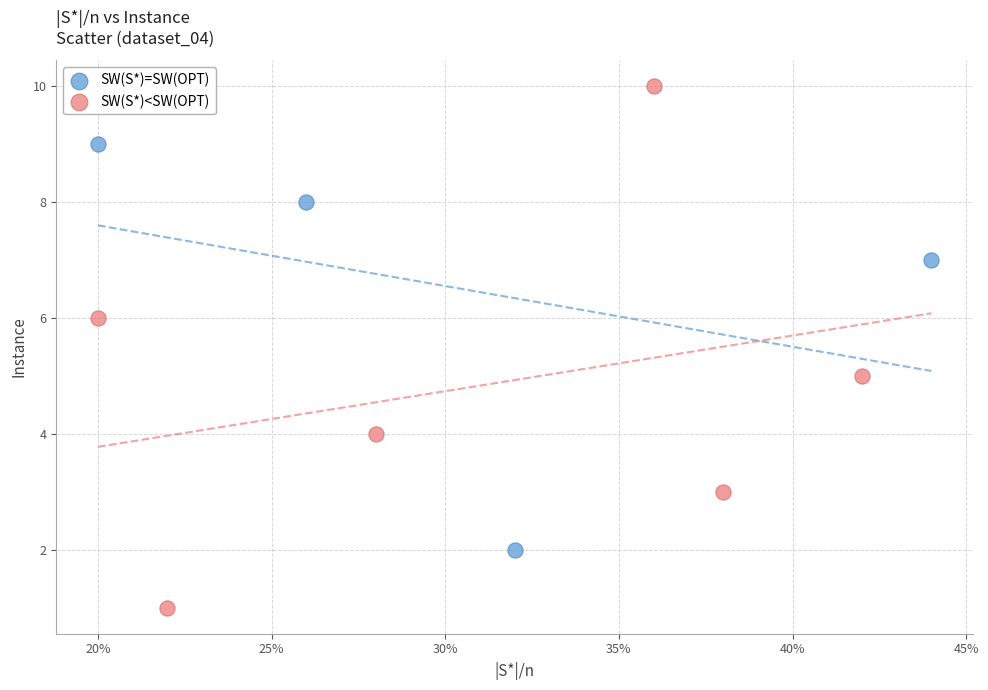

Which series reaches the maximum Y coordinate?

SW(S*)<SW(OPT)